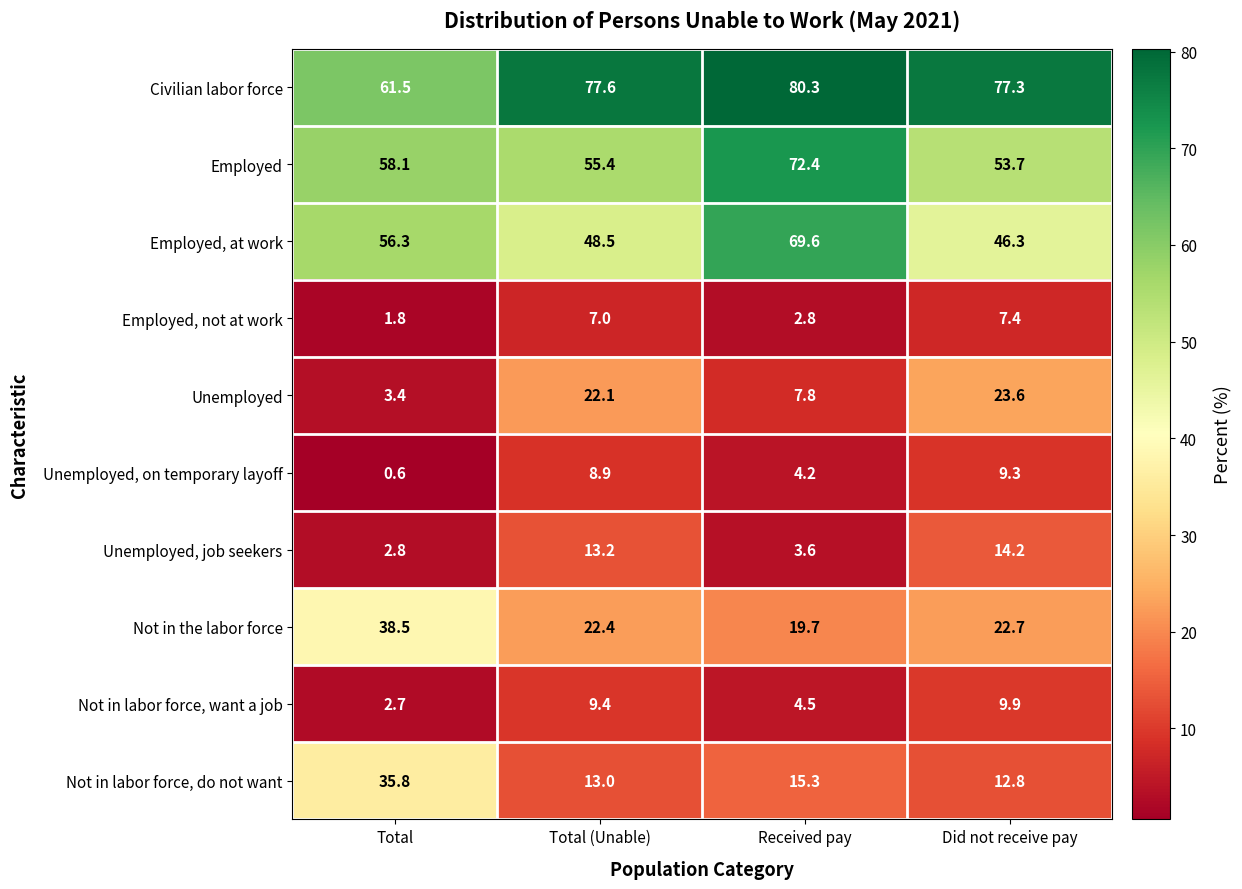

Rank the series by their maximum value, from highest to lowest.

Civilian labor force, Employed, Employed, at work, Not in the labor force, Not in labor force, do not want, Unemployed, Unemployed, job seekers, Not in labor force, want a job, Unemployed, on temporary layoff, Employed, not at work